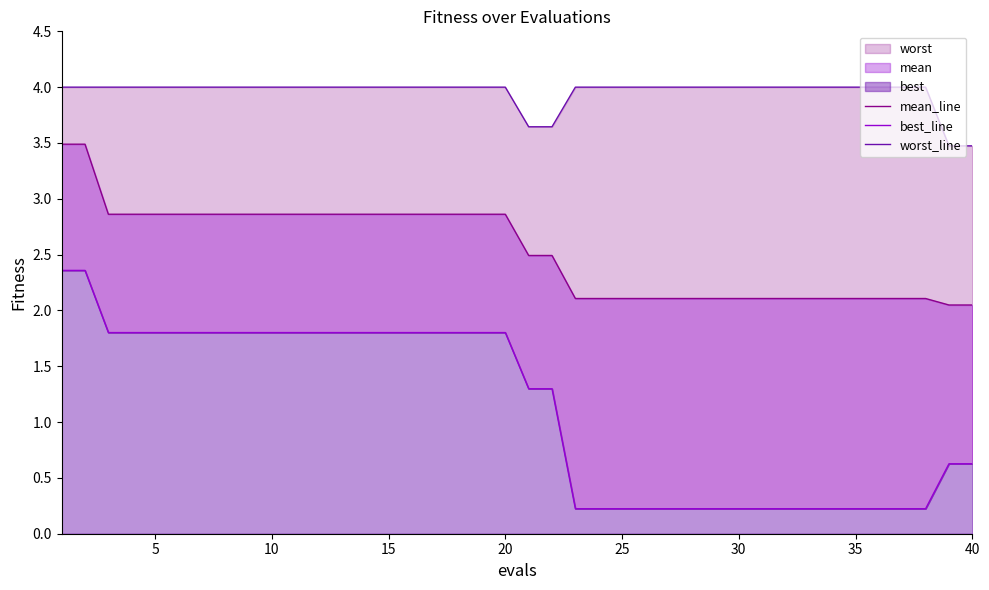

What is the maximum value for best_line?

2.4